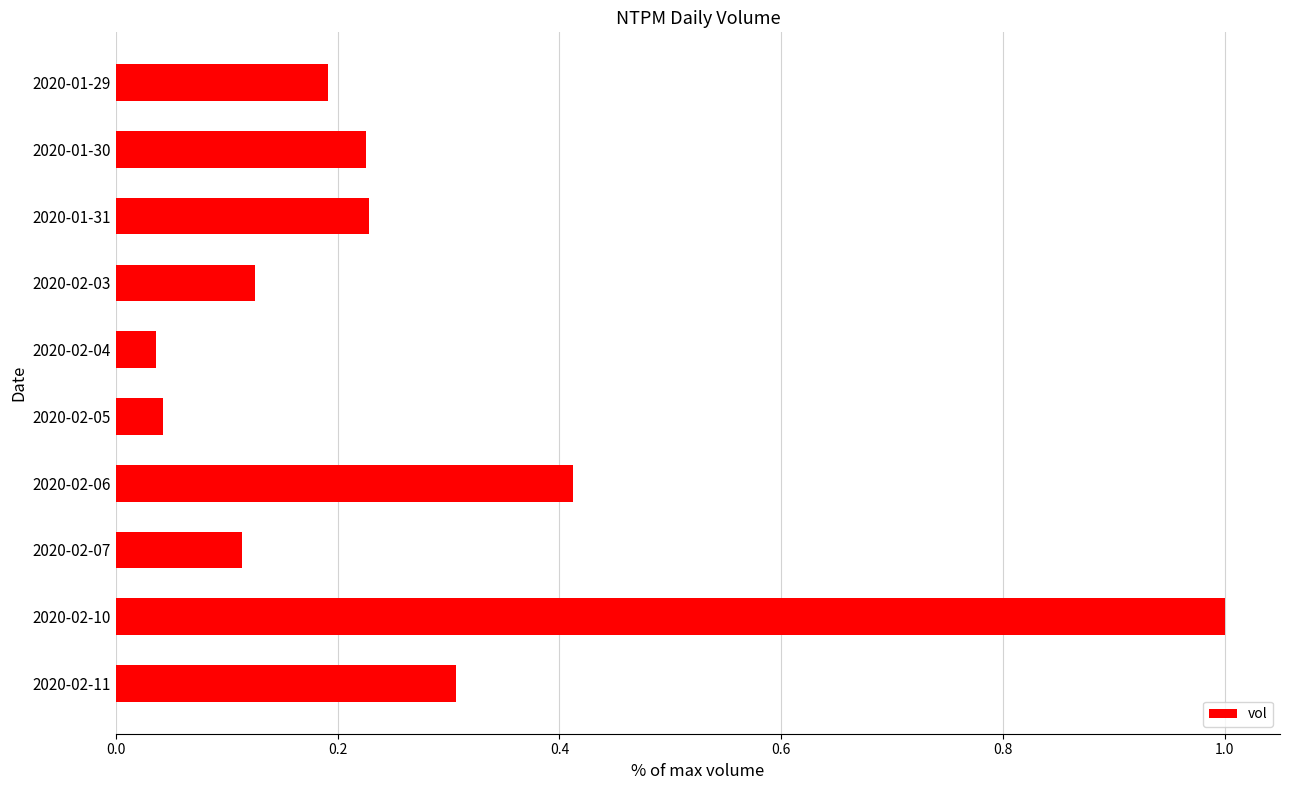

How many bars are there in total?

10